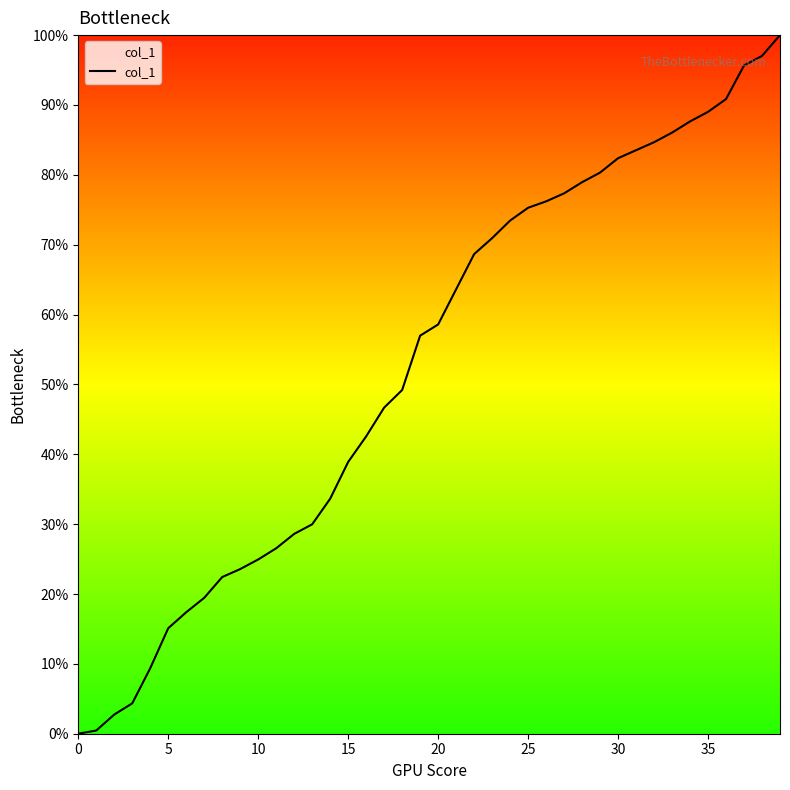

Is this an area chart (filled region under the line)?

Yes